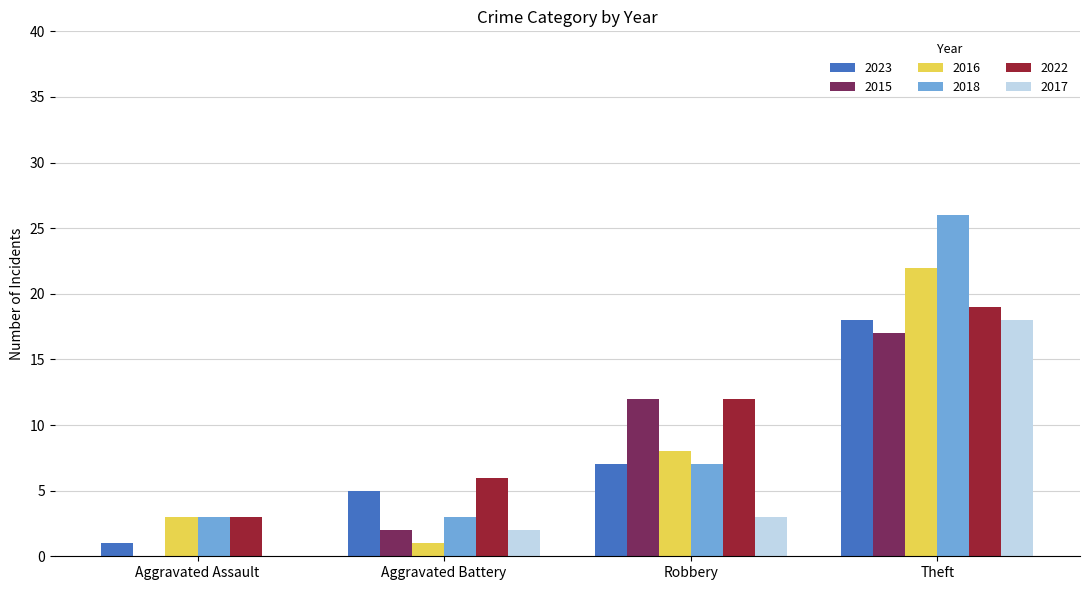

Are the bars grouped side by side (vs. stacked)?

Yes